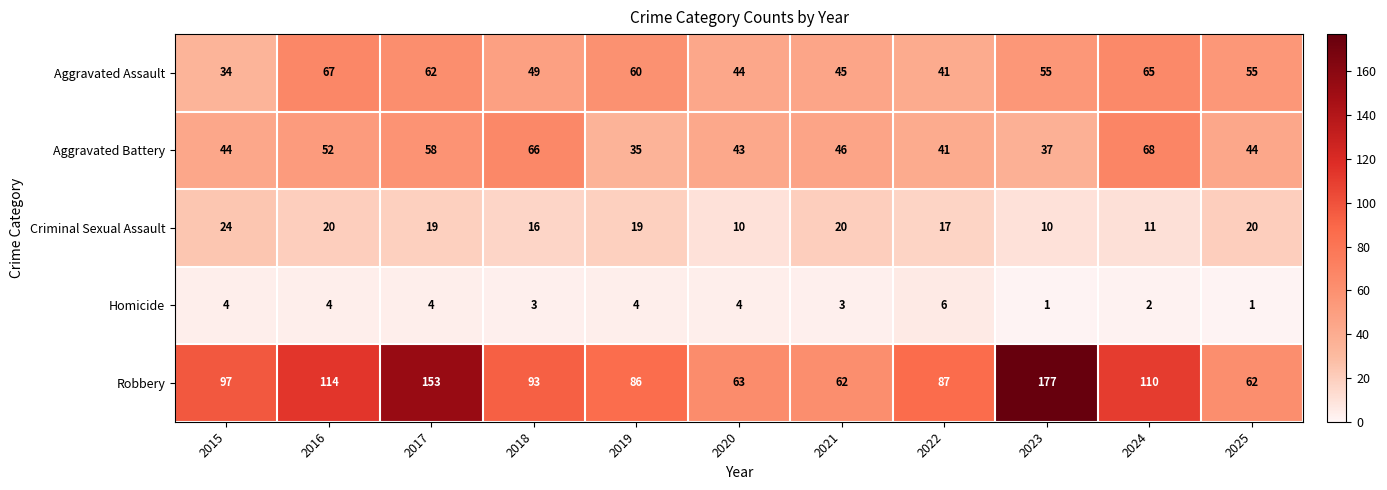

Which series has the largest total across all categories?

Robbery